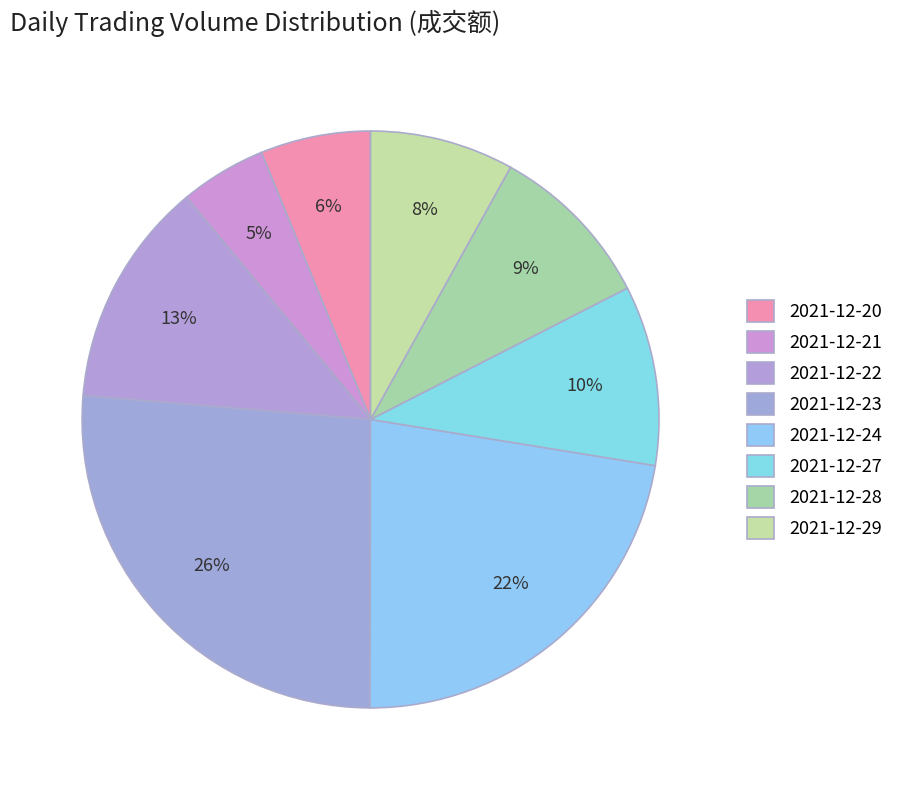

Count the number of slices in the pie.

8